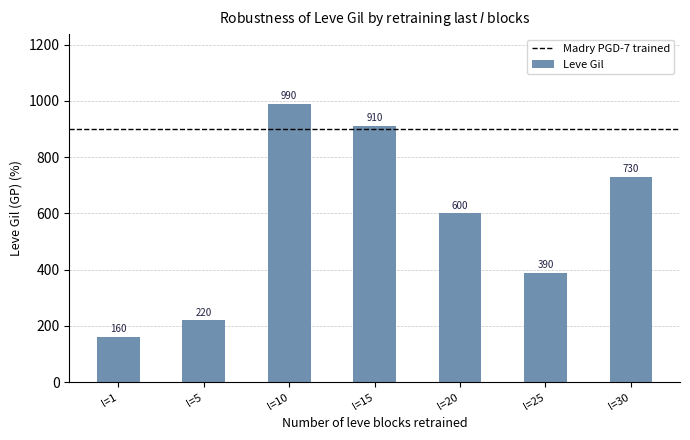

Reading left to right, list all the values displayed in this chart.

160	220	990	910	600	390	730